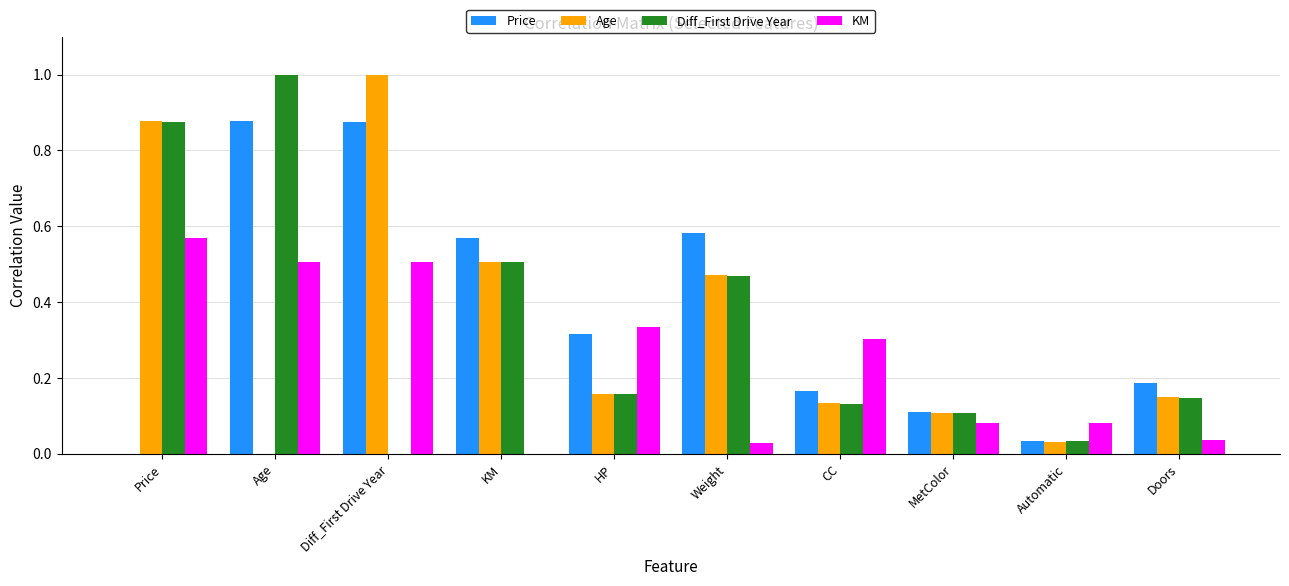

What are all the series names shown in the legend?

Price, Age, Diff_First Drive Year, KM